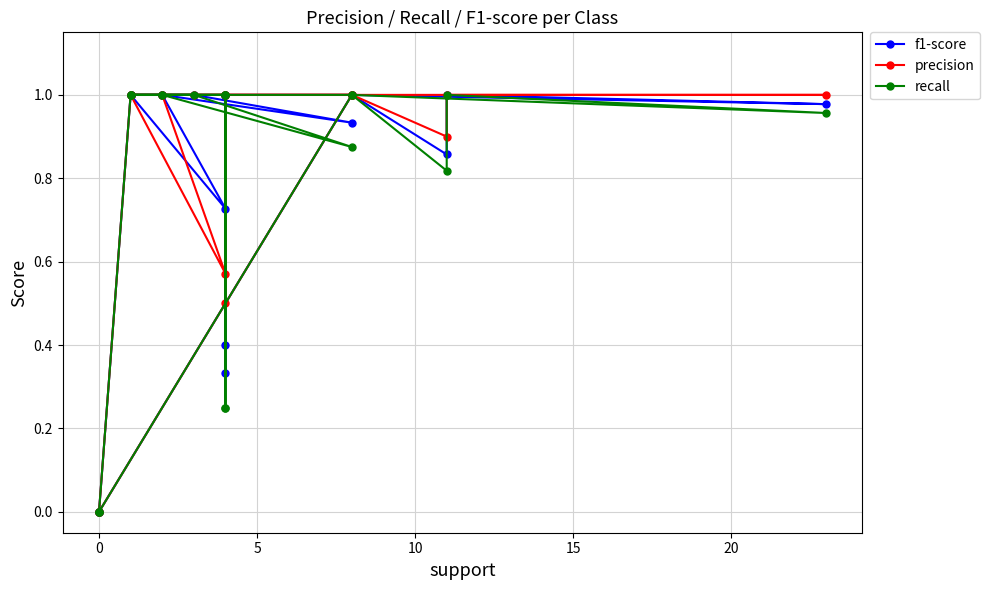

Rank the series by their maximum value, from highest to lowest.

f1-score, precision, recall